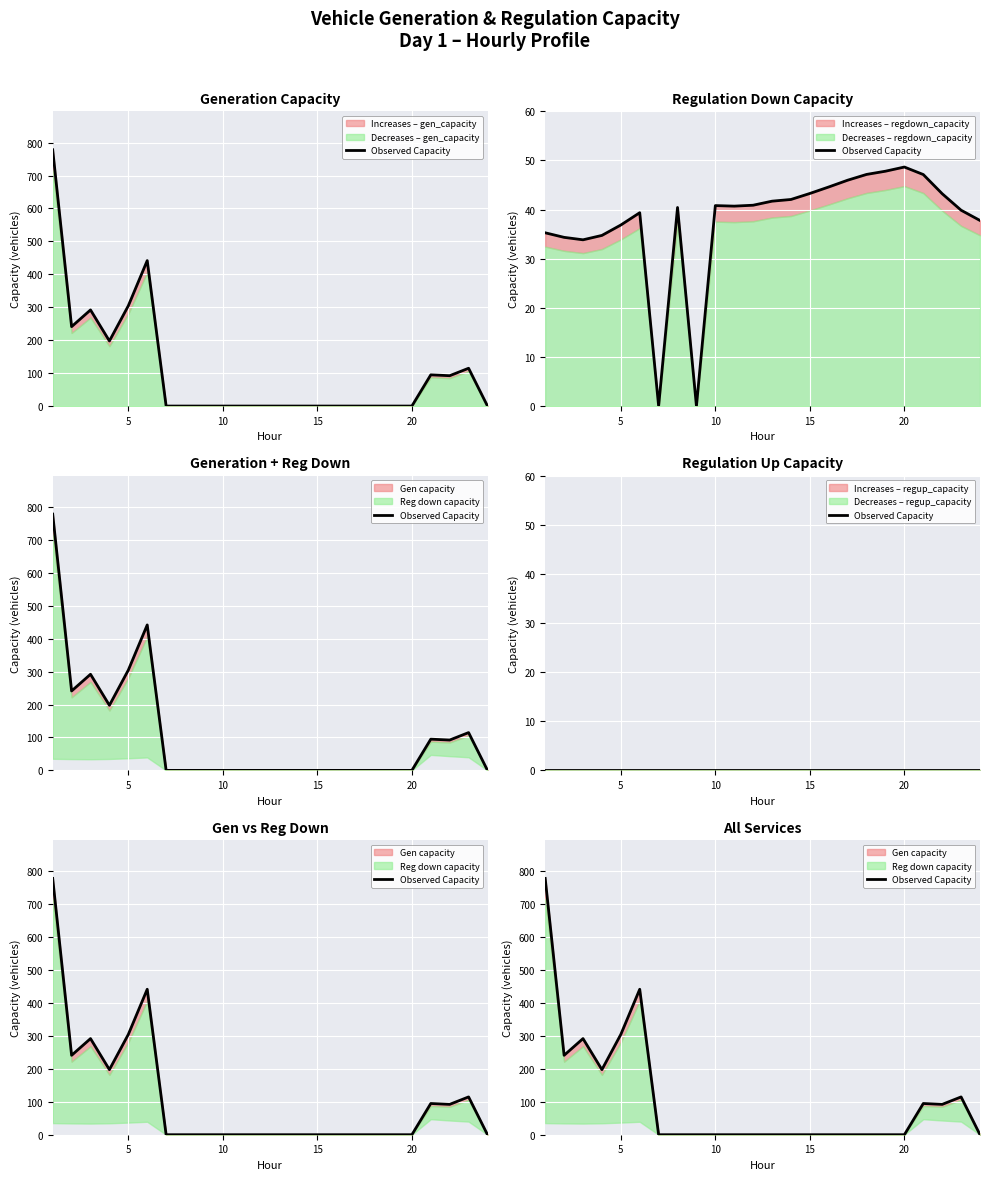

How many interior local valleys (lower than both neighbors) does the data have?

3